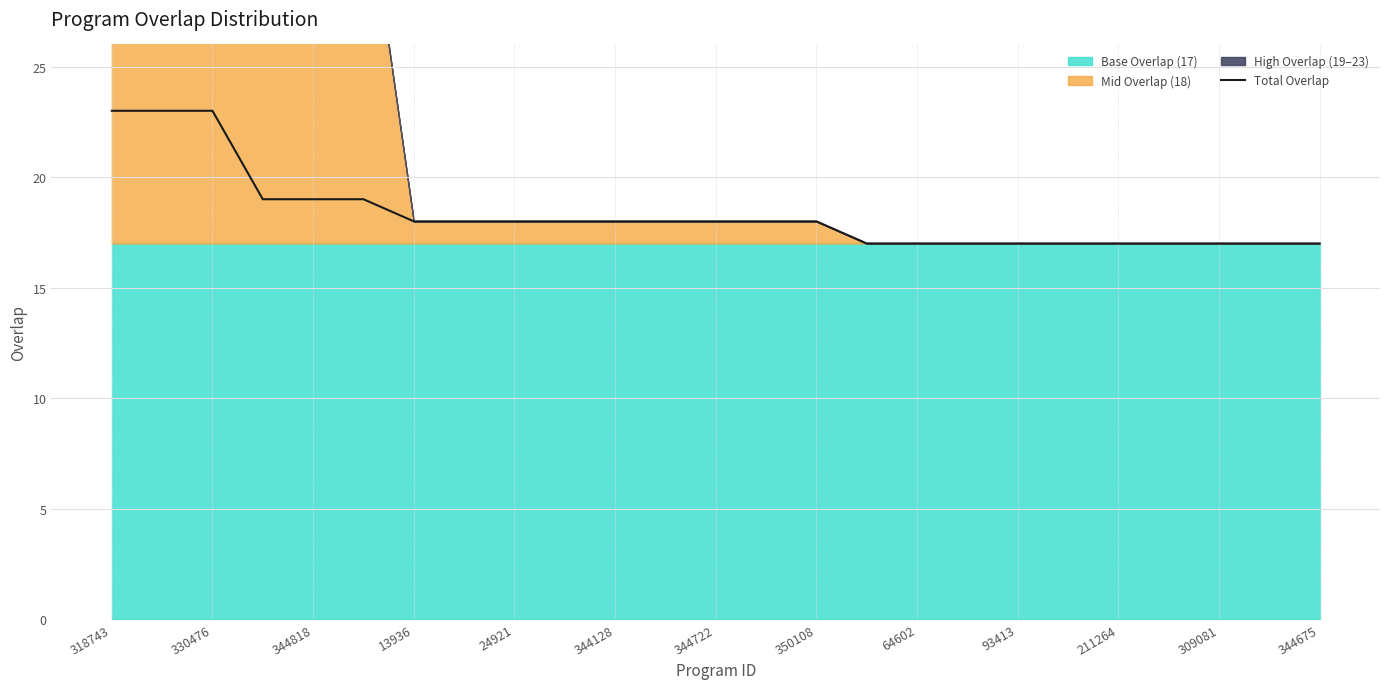

What is the minimum value for Total Overlap?

17